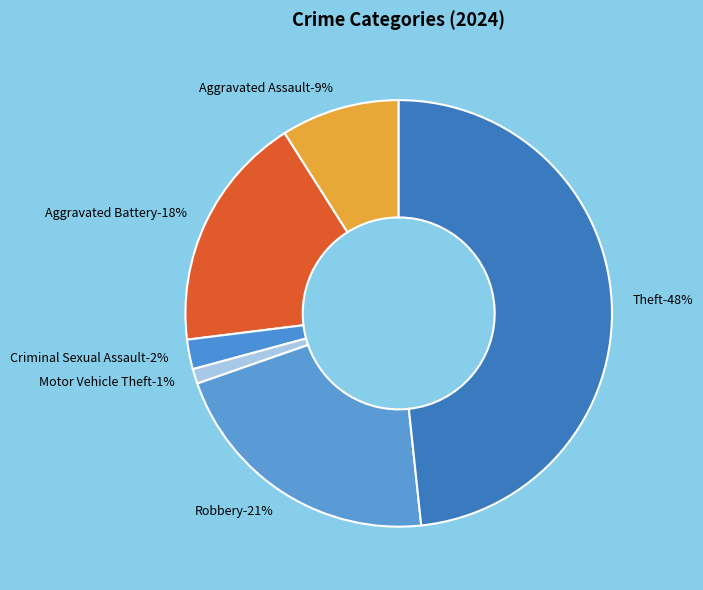

Which has a higher value, Theft or Criminal Sexual Assault?

Theft